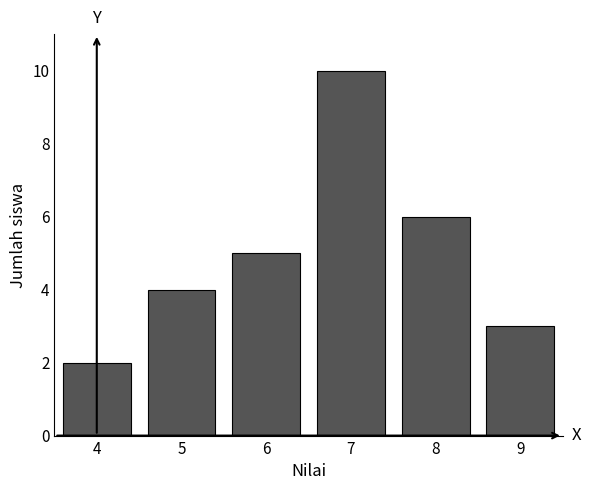

Reading left to right, list all the values displayed in this chart.

4=2	5=4	6=5	7=10	8=6	9=3